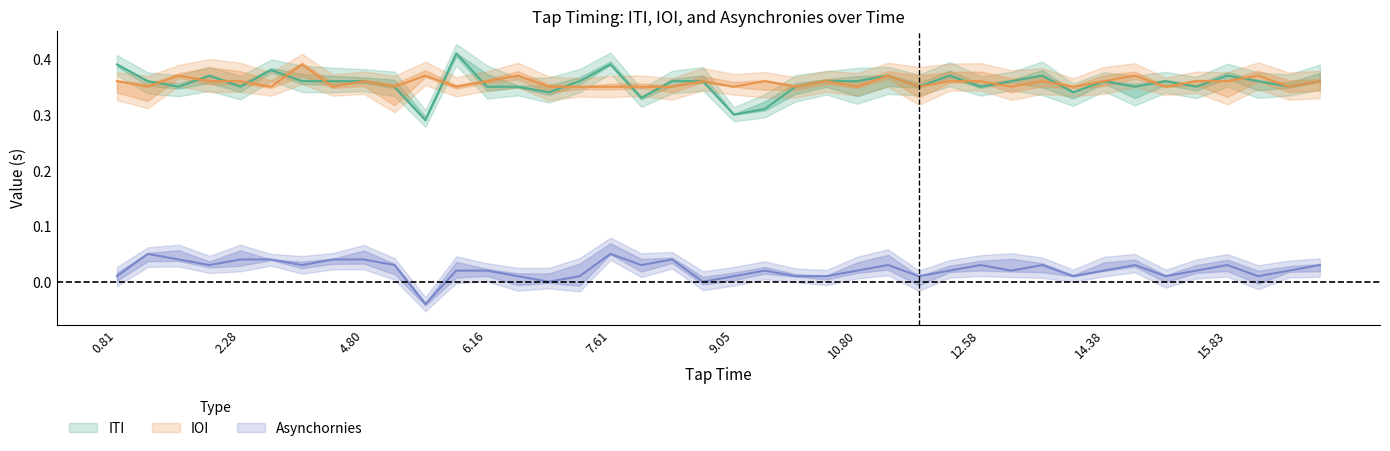

The value of Asynchornies at 6 is 0.0. True or false?

True